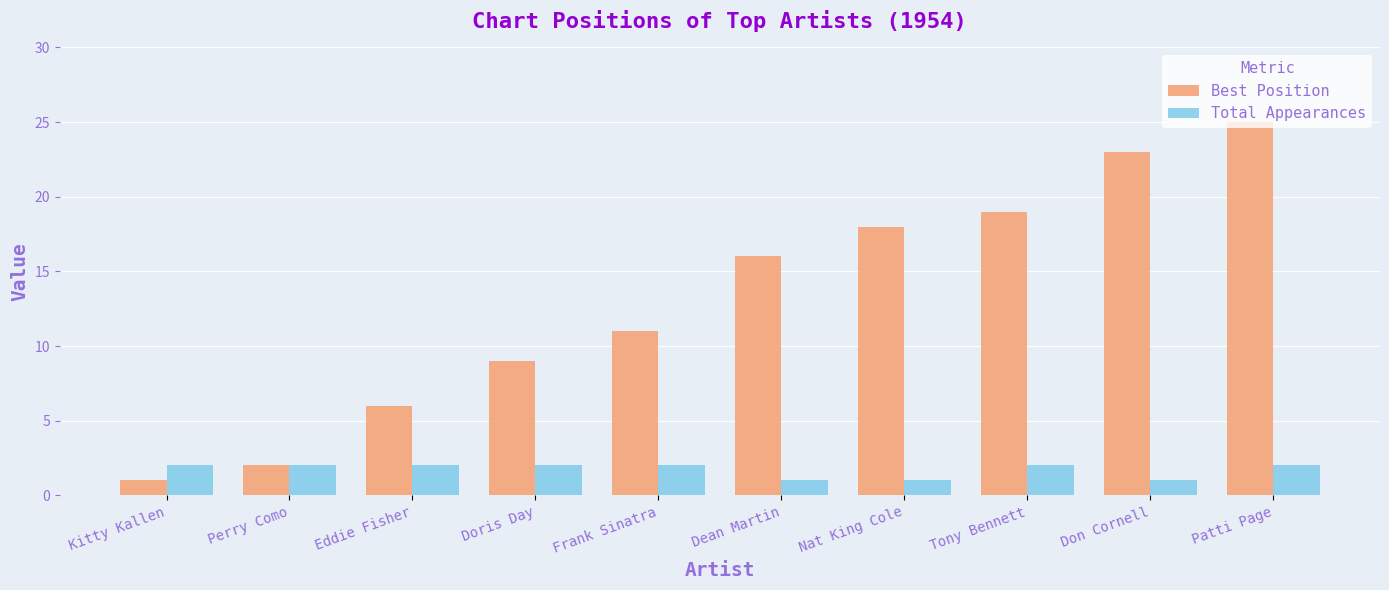

Reading right to left, list all the values displayed in this chart.

Best Position: 25	23	19	18	16	11	9	6	2	1
Total Appearances: 2	1	2	1	1	2	2	2	2	2